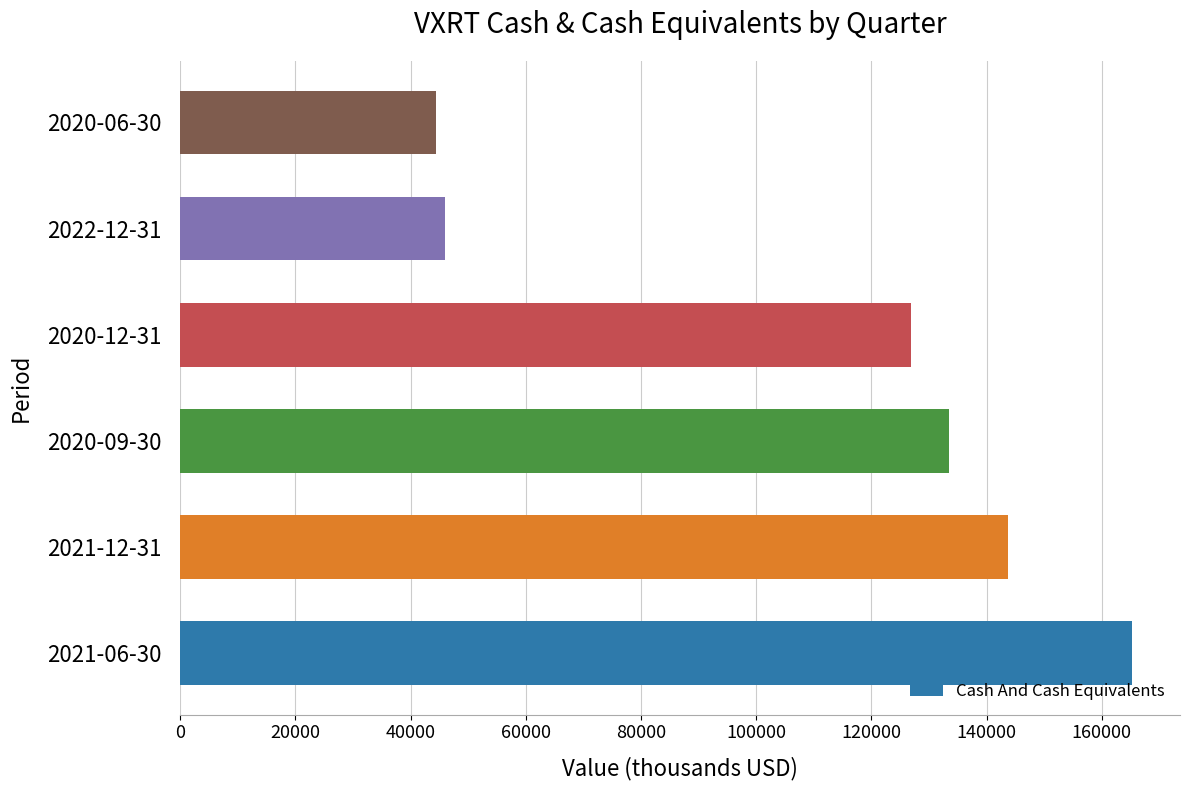

What is the change in value from 2021-06-30 to 2022-12-31?

-119300